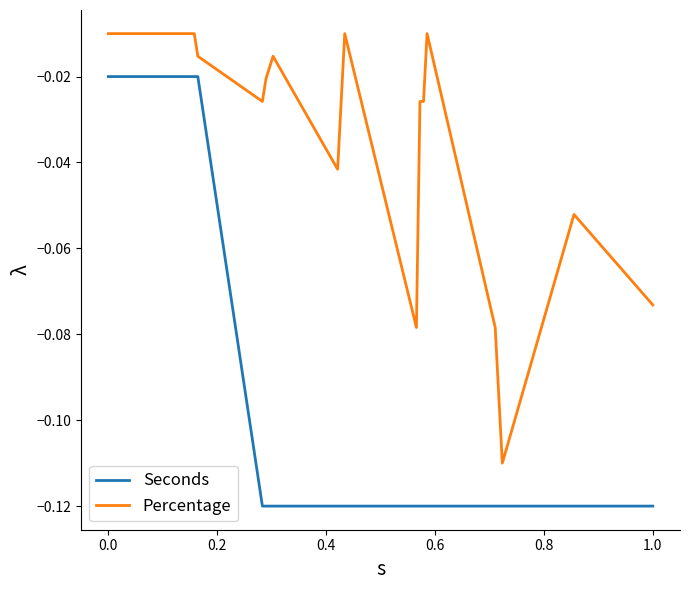

The Percentage series shows -0.1 at 1.0. True or false?

False